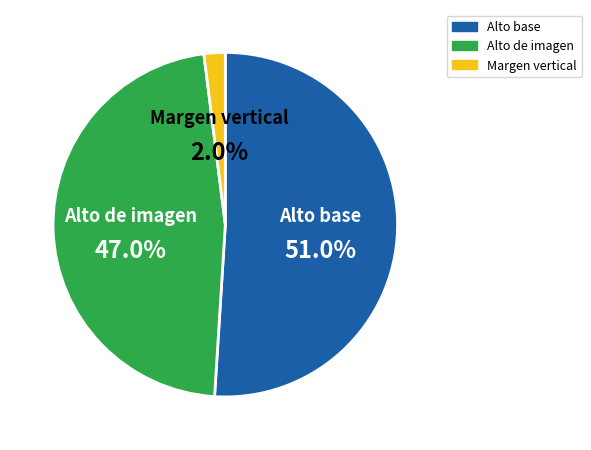

Which category has the smallest portion of the pie?

Margen vertical